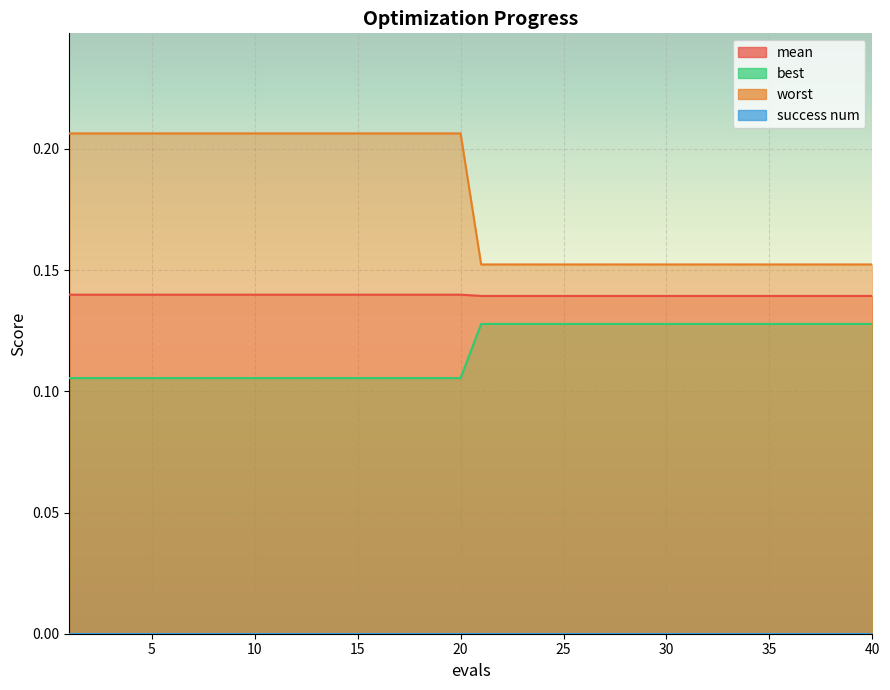

At how many categories does at least one series exceed 0?

40